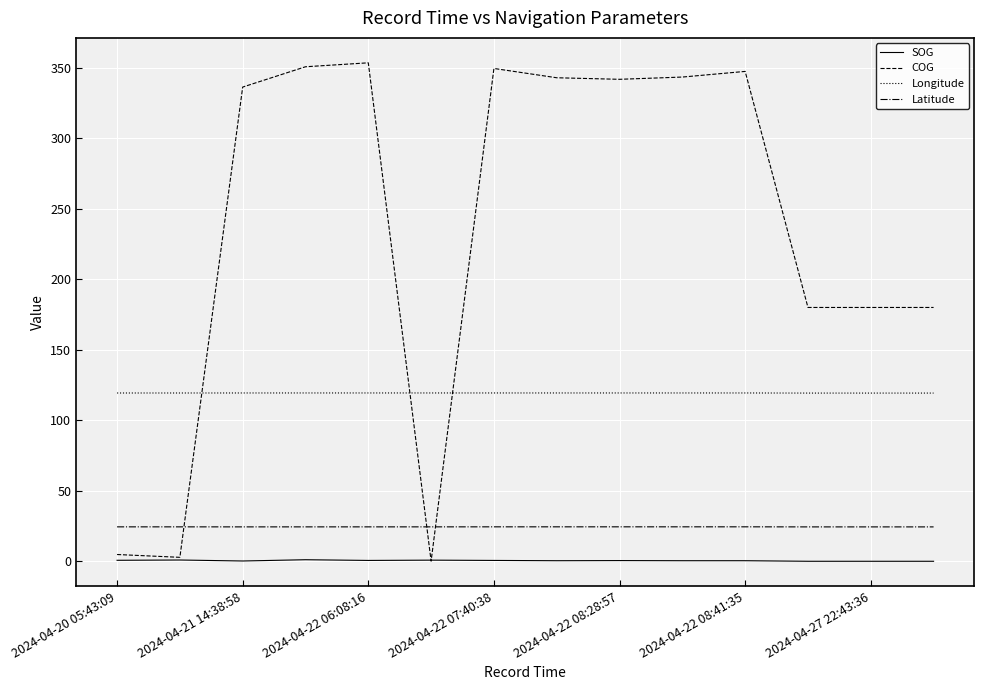

How many times do COG and Latitude cross each other?

3